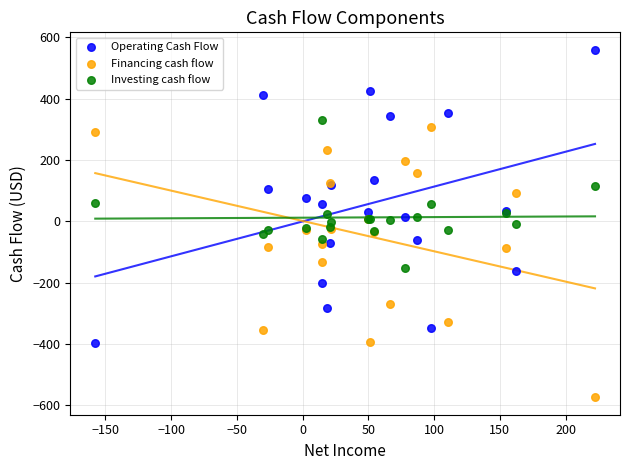

Which series has the largest Y range (max minus min)?

Operating Cash Flow